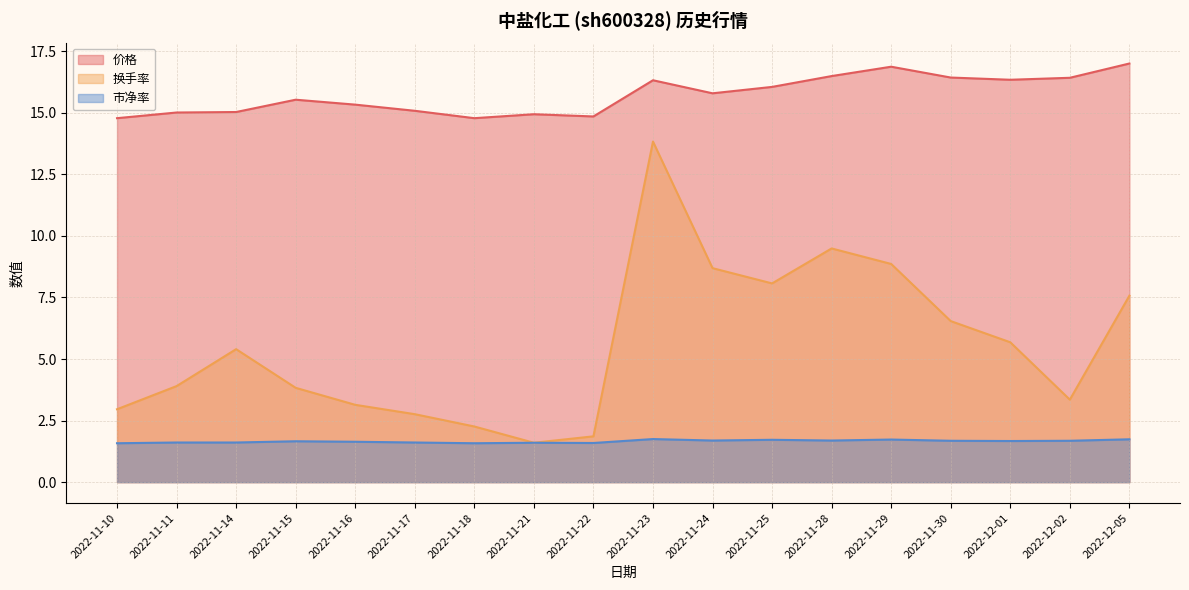

How many interior local valleys does the 价格 series have?

4